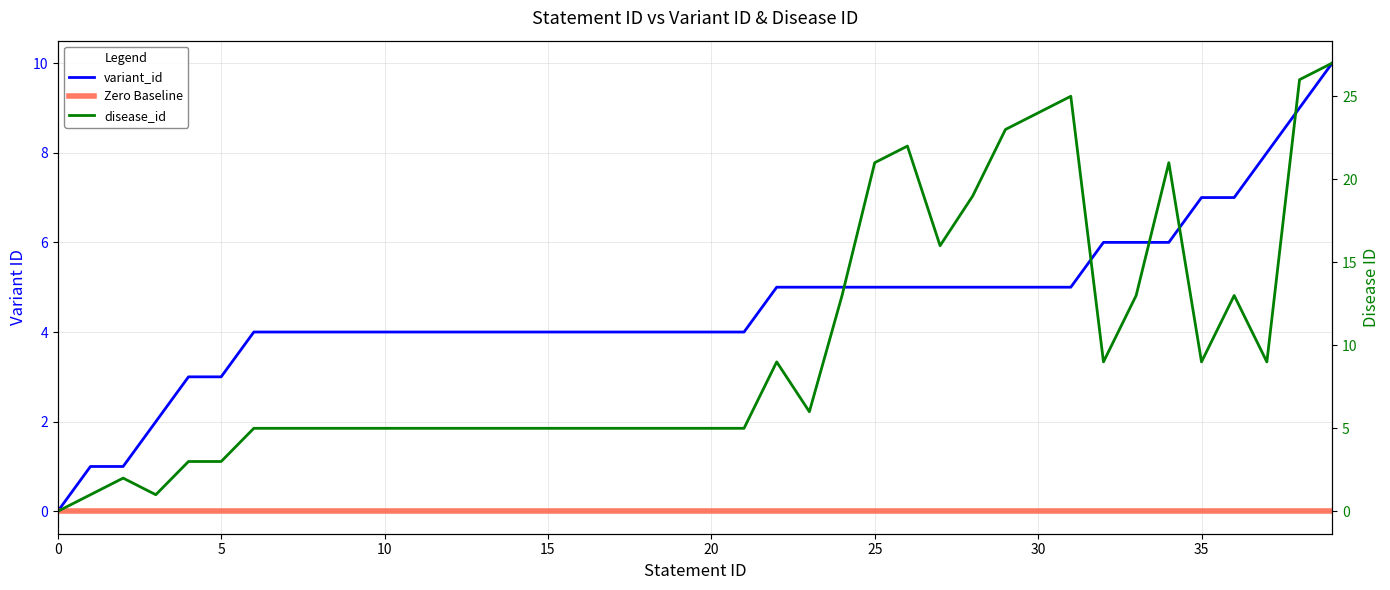

Between which two adjacent categories do variant_id and disease_id first intersect?

2 and 3